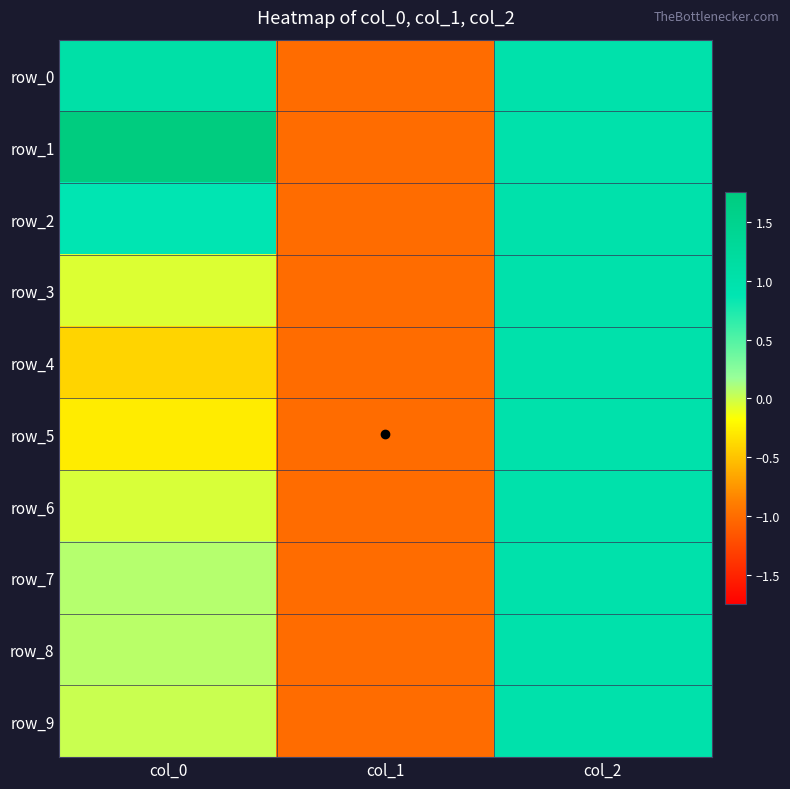

Reading left to right, list all the values displayed in this chart.

row_0: col_0=1.1	col_1=-1.0	col_2=1.0
row_1: col_0=1.7	col_1=-1.0	col_2=1.0
row_2: col_0=0.9	col_1=-1.0	col_2=1.0
row_3: col_0=-0.1	col_1=-1.0	col_2=1.0
row_4: col_0=-0.4	col_1=-1.0	col_2=1.0
row_5: col_0=-0.3	col_1=-1.0	col_2=1.0
row_6: col_0=-0.0	col_1=-1.0	col_2=1.0
row_7: col_0=0.1	col_1=-1.0	col_2=1.0
row_8: col_0=0.1	col_1=-1.0	col_2=1.0
row_9: col_0=0.0	col_1=-1.0	col_2=1.0